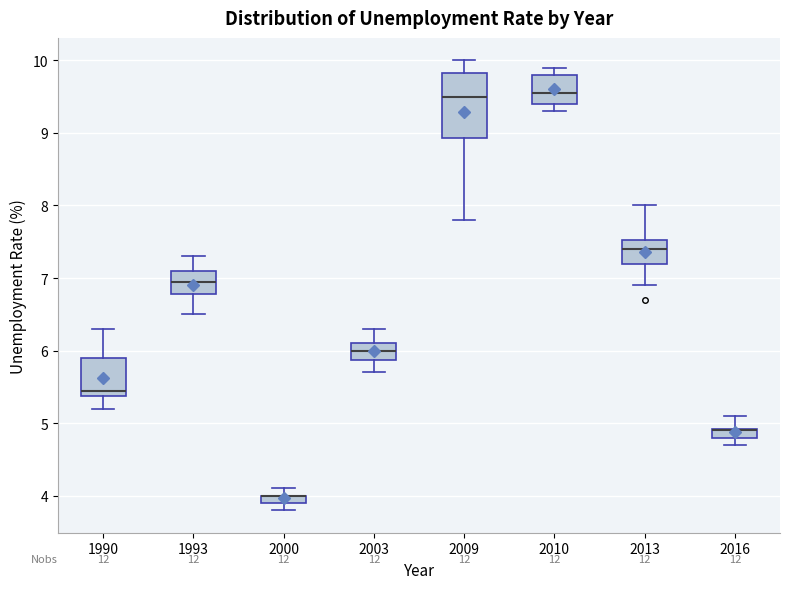

Which box is the tallest, from its lower edge to its upper edge?

2009